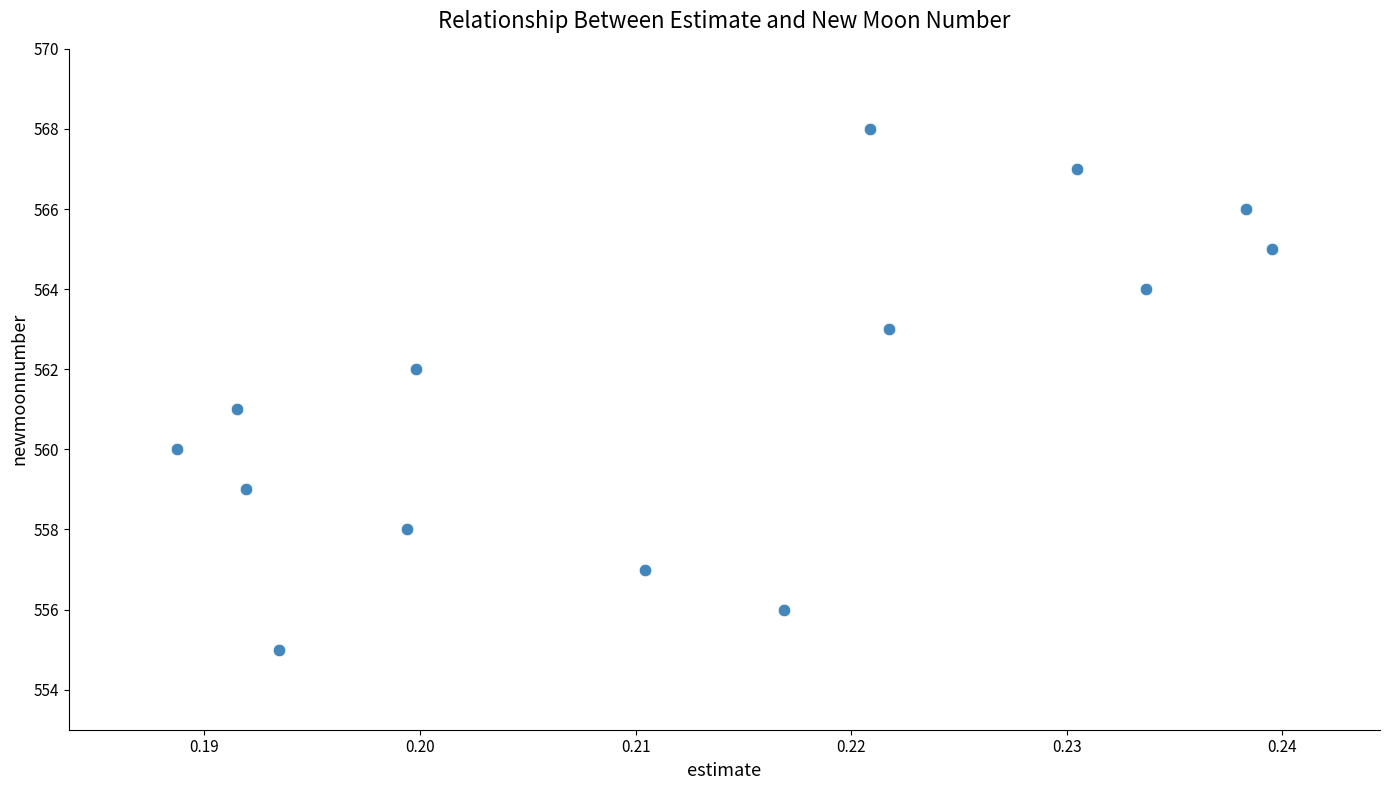

What is the range of Y values (max minus min)?

13